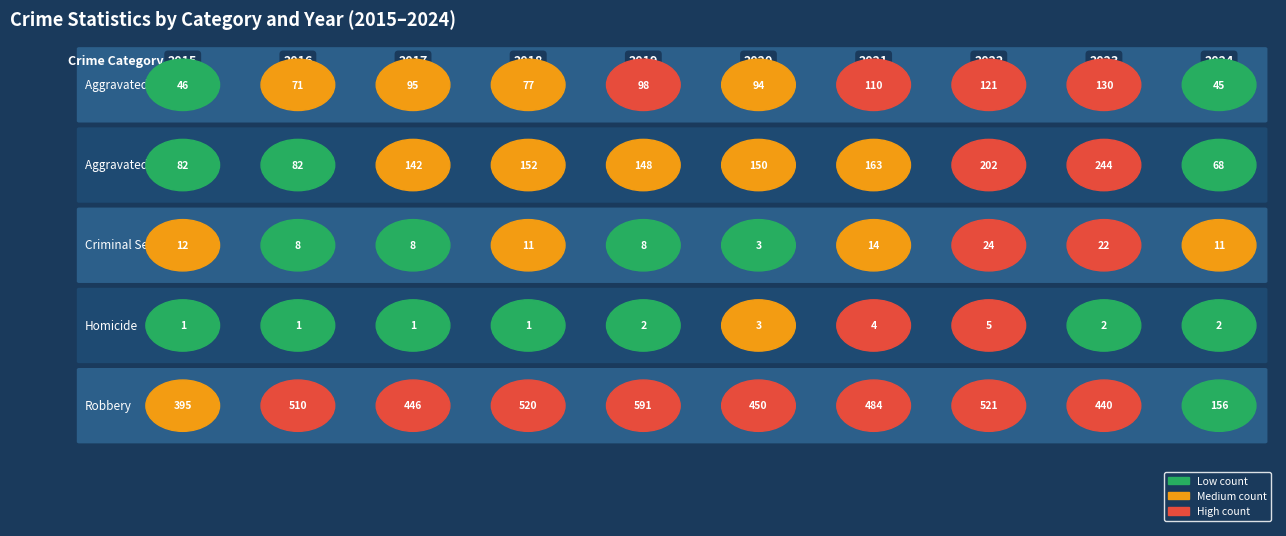

What is the maximum value shown in the chart?

591